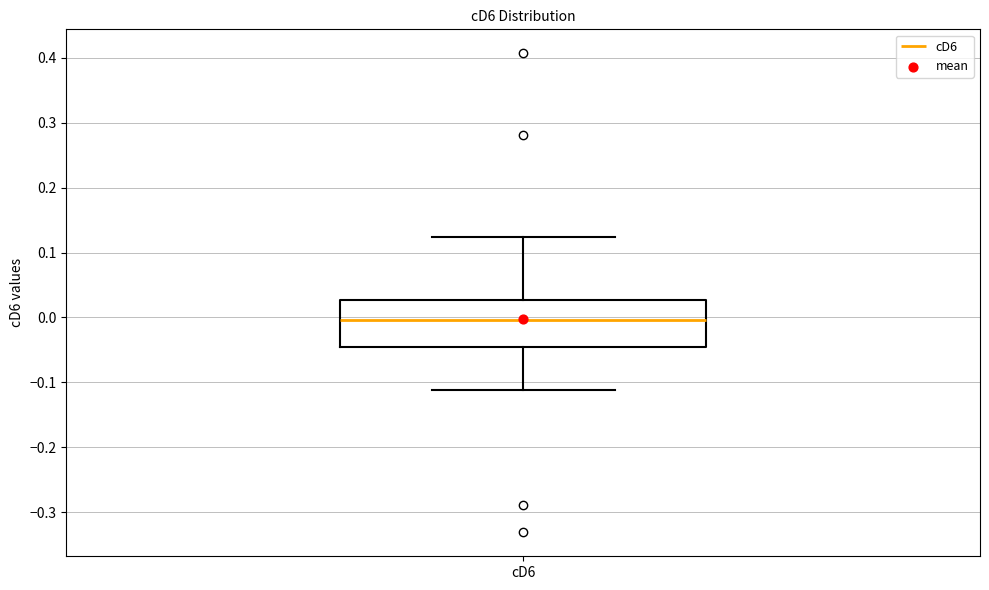

Transcribe this box plot: give where the median line is, the range the box spans, and where the two whiskers end, as read against the y-axis. The values are not printed on the chart, so give them approximately, as read against the axis.

median 0.00, box -0.05 to 0.03, whiskers -0.11 to 0.12